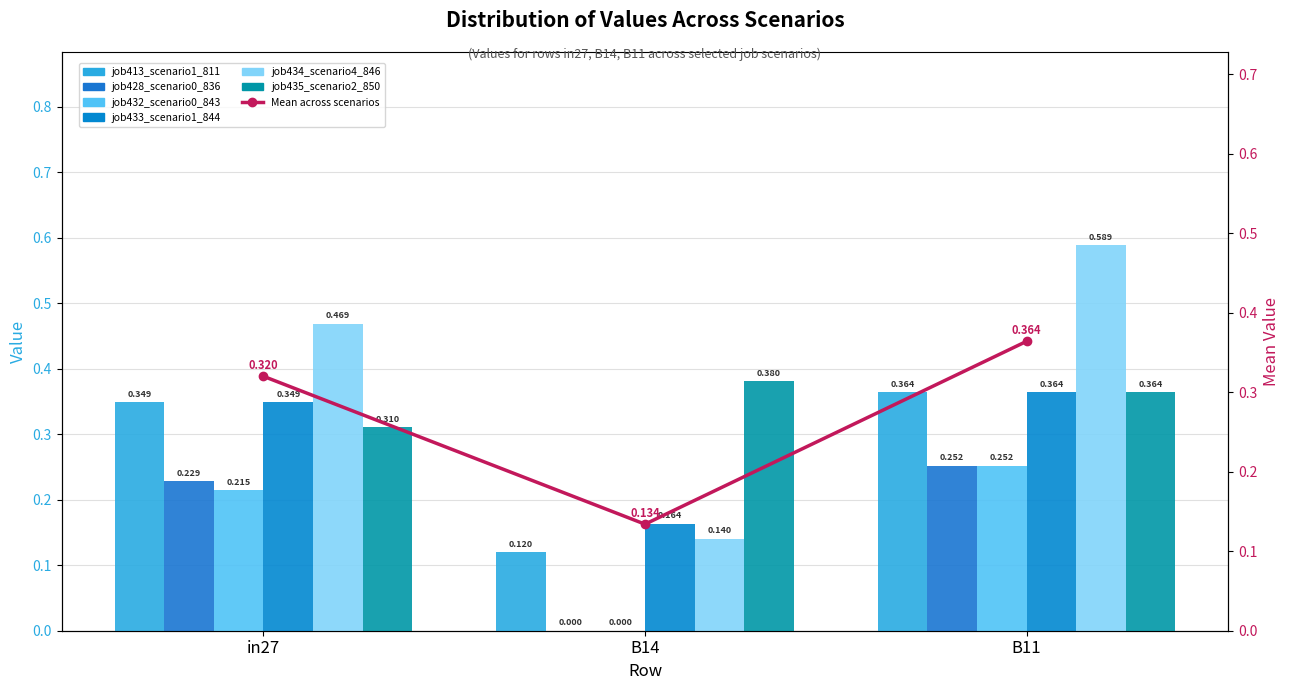

Rank the series at B14 from lowest to highest value.

job428_scenario0_836, job432_scenario0_843, job413_scenario1_811, job434_scenario4_846, job433_scenario1_844, job435_scenario2_850